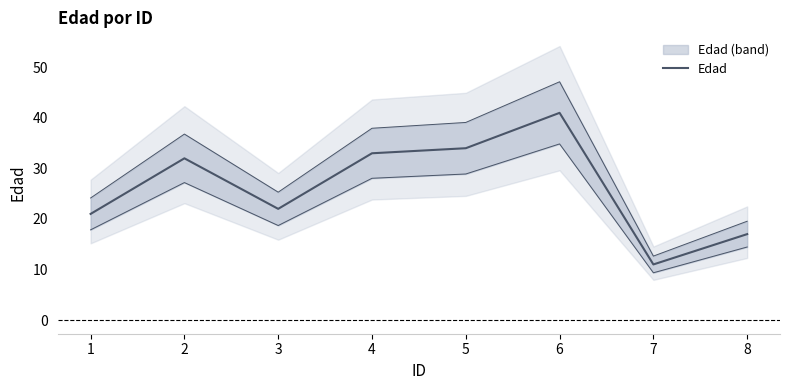

What is the sum of the values at 2 and 1?

53